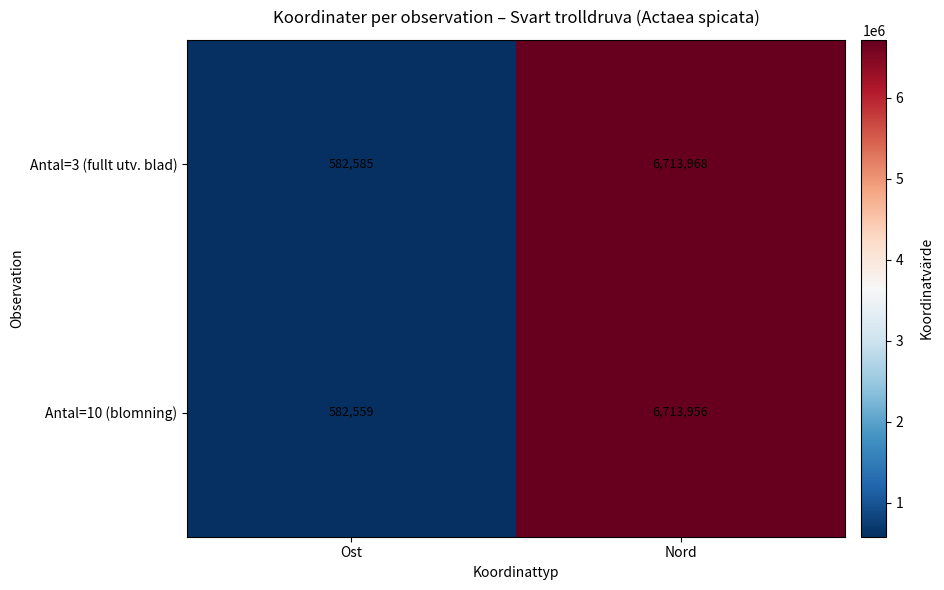

Which series has the largest total across all categories?

Antal=3 (fullt utv. blad)